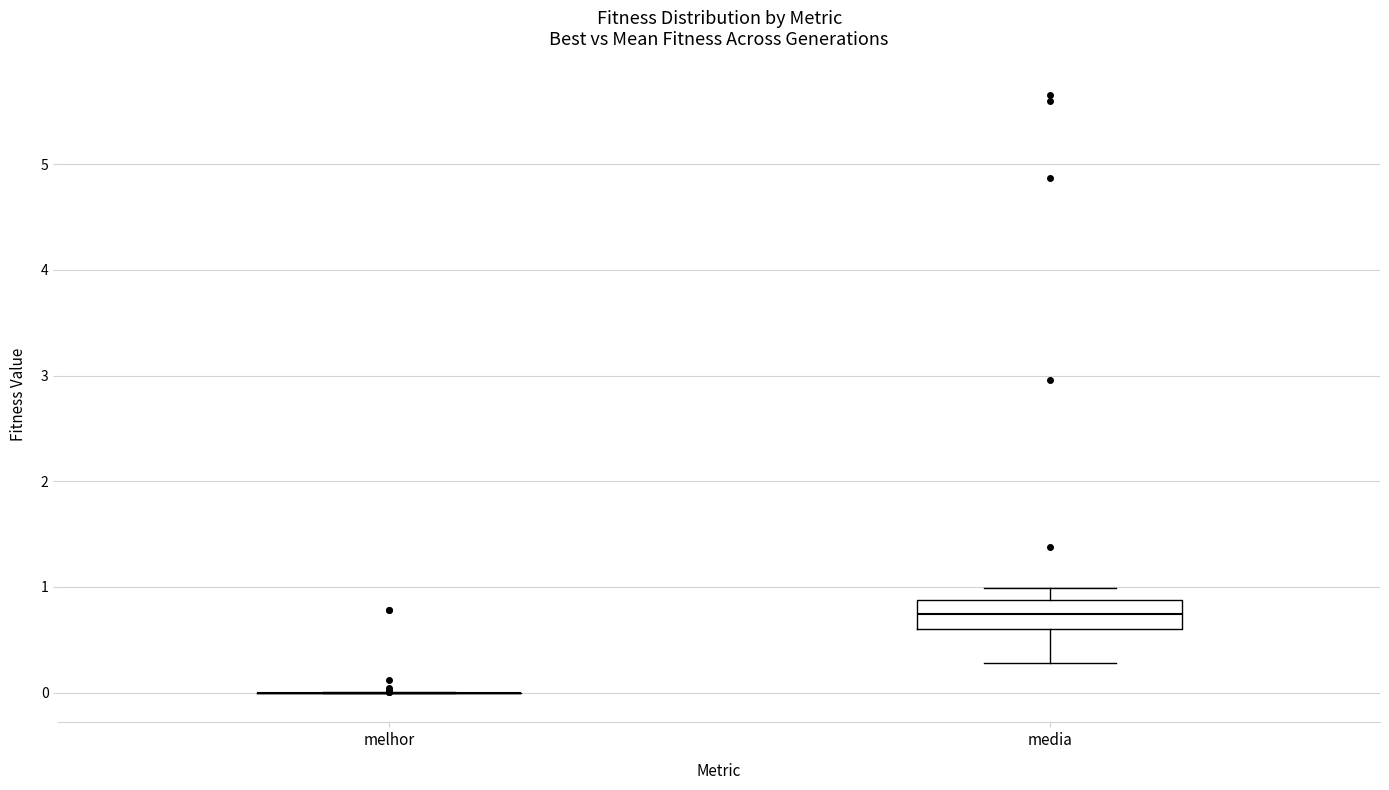

Which box is the tallest, from its lower edge to its upper edge?

media